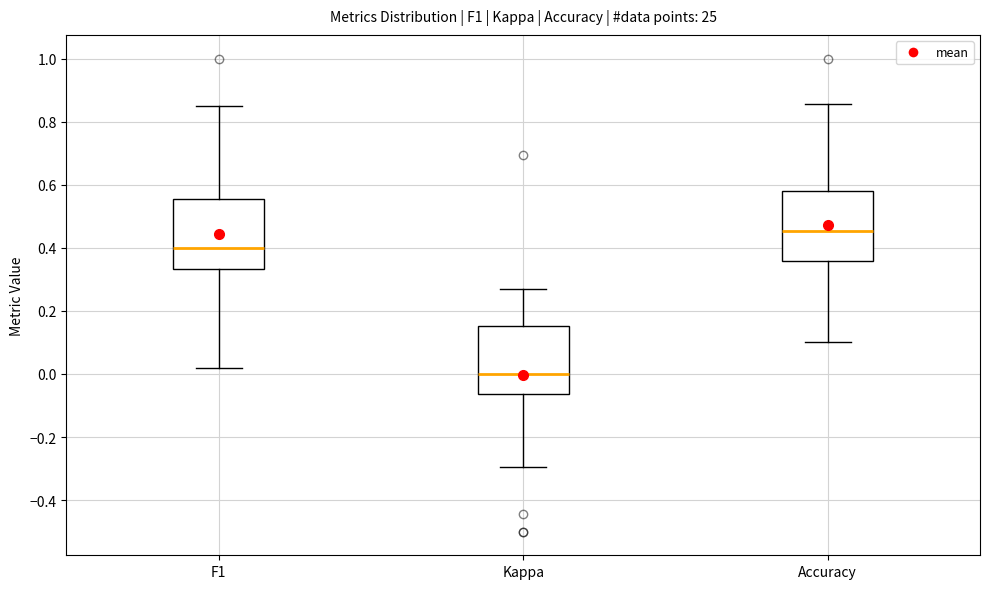

Which box has the lowest median line?

Kappa